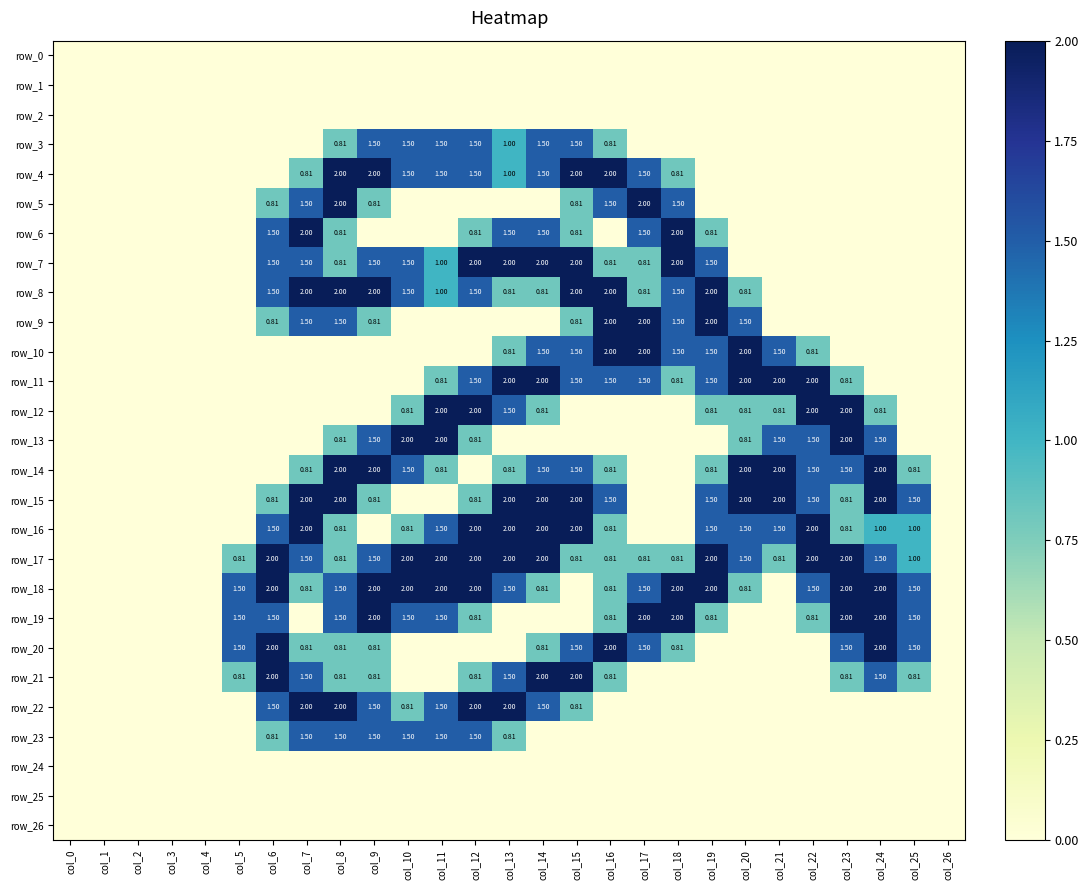

Rank the series at col_13 from lowest to highest value.

row_0, row_1, row_2, row_5, row_9, row_13, row_19, row_20, row_24, row_25, row_26, row_8, row_10, row_14, row_23, row_3, row_4, row_6, row_12, row_18, row_21, row_7, row_11, row_15, row_16, row_17, row_22